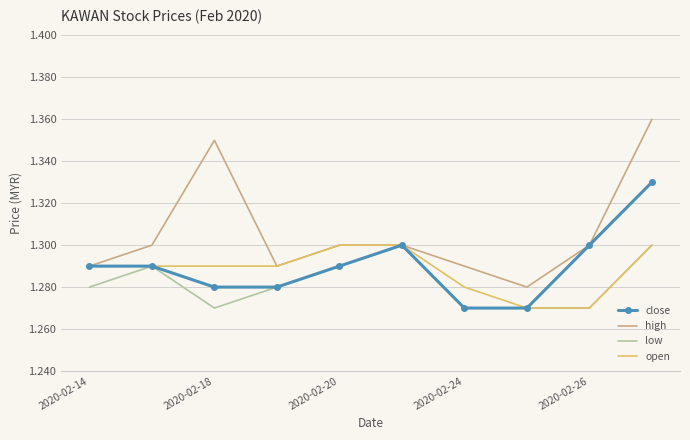

Which series has the largest total across all categories?

high